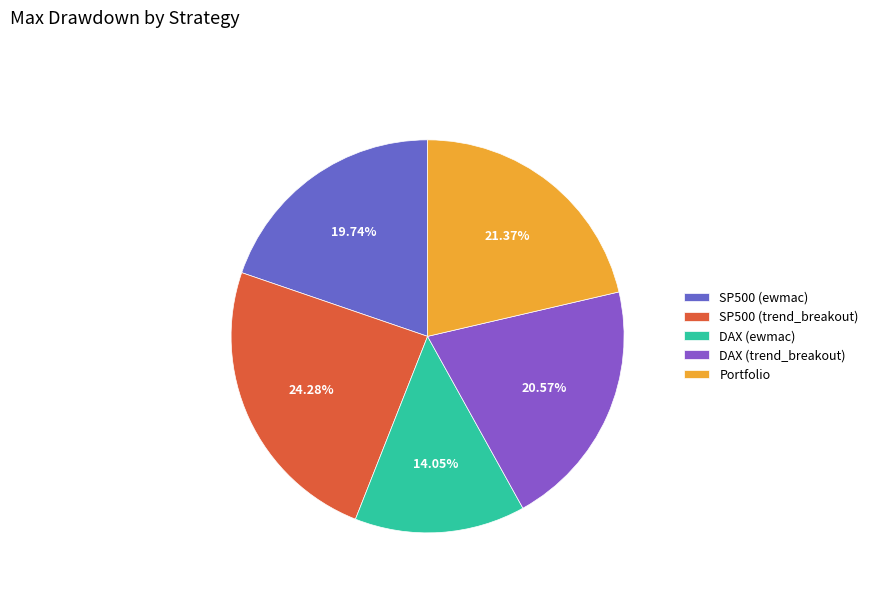

To the nearest percent, what is the difference between the DAX (trend_breakout) and DAX (ewmac) slice percentages?

7%